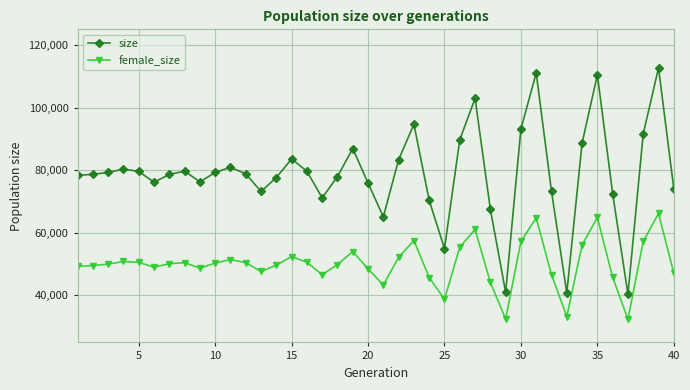

True or false: size has more than 0 interior local peaks.

True